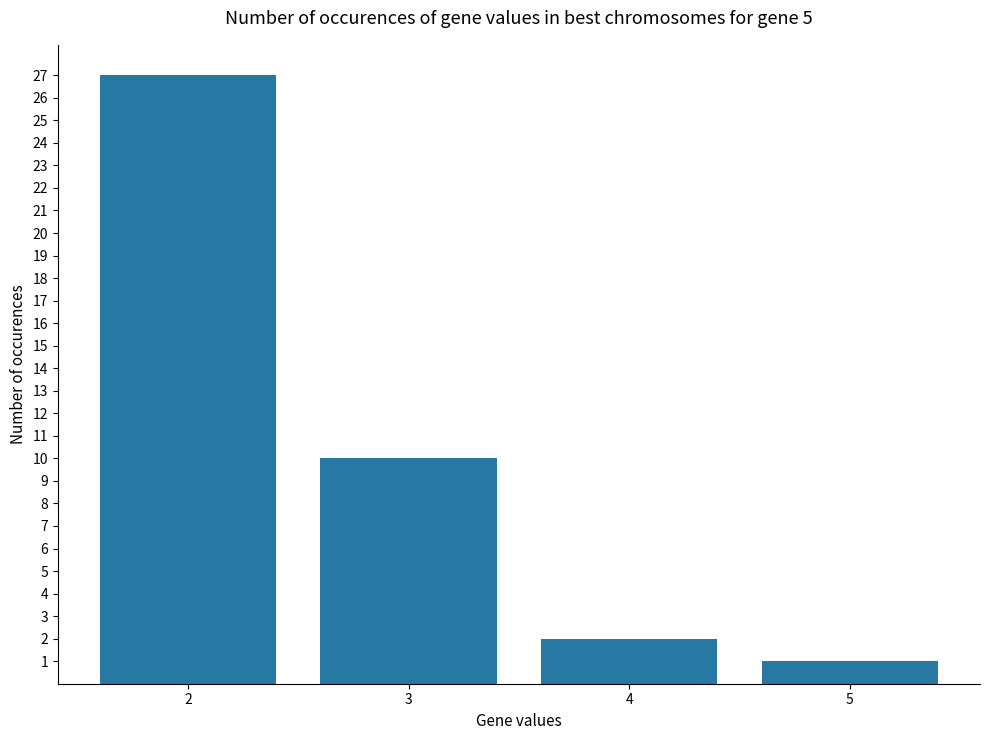

What is the ratio of the value at 5 to the value at 3?

0.1